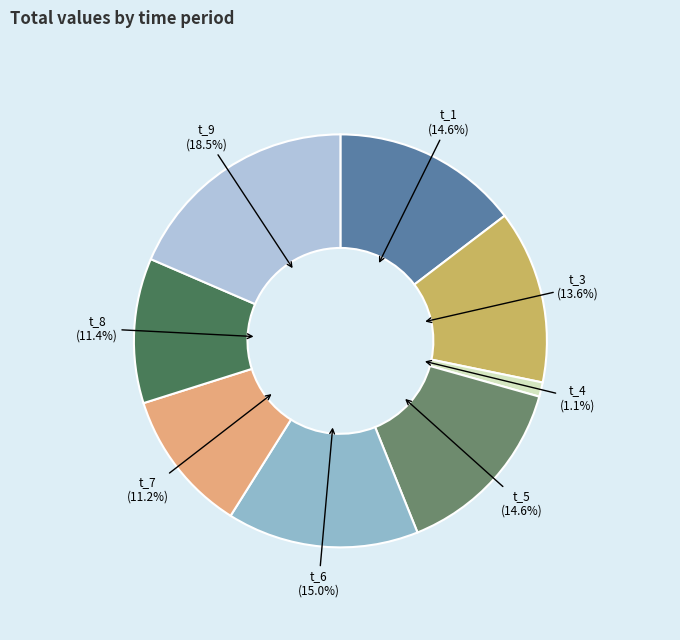

To the nearest percent, what is the average slice percentage?

12%